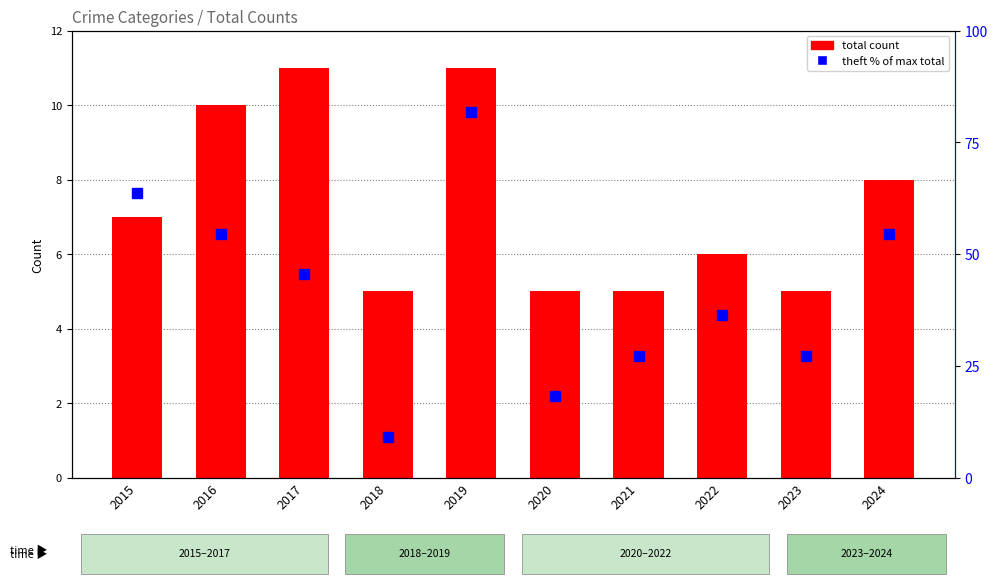

Between 2024 and 2016, which is larger?

2016